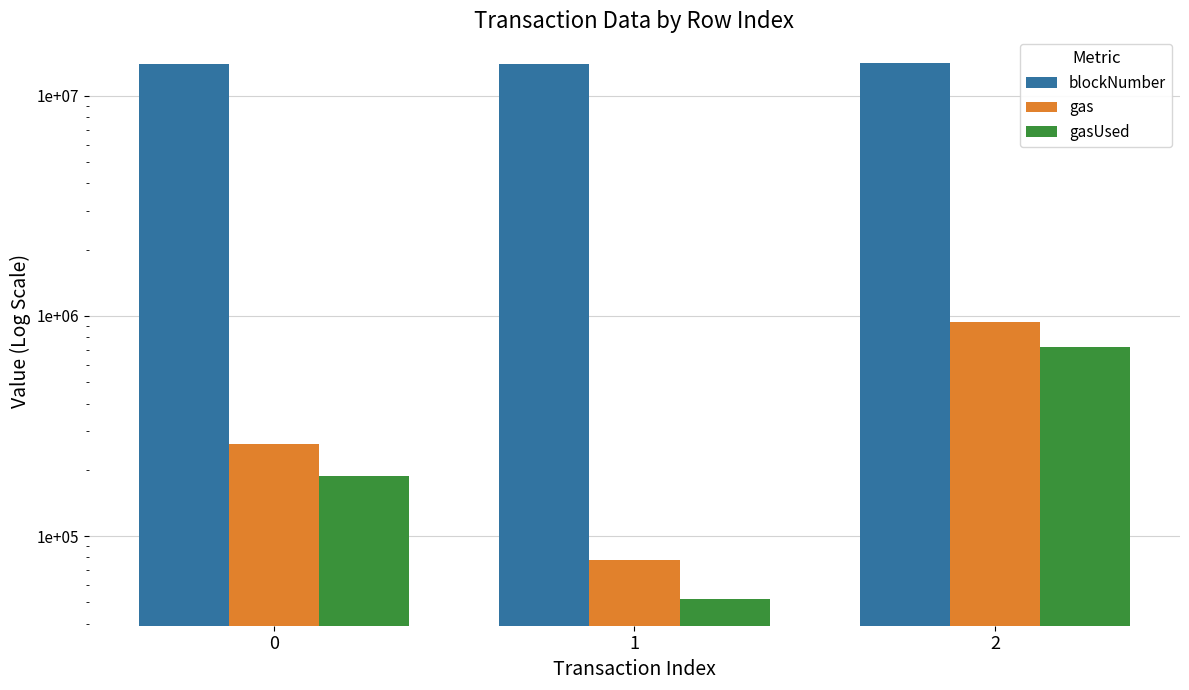

Reading left to right, transcribe all the data shown in this chart.

blockNumber: 14005349	14005360	14086720
gas: 262110	77727	938728
gasUsed: 186992	51818	722099